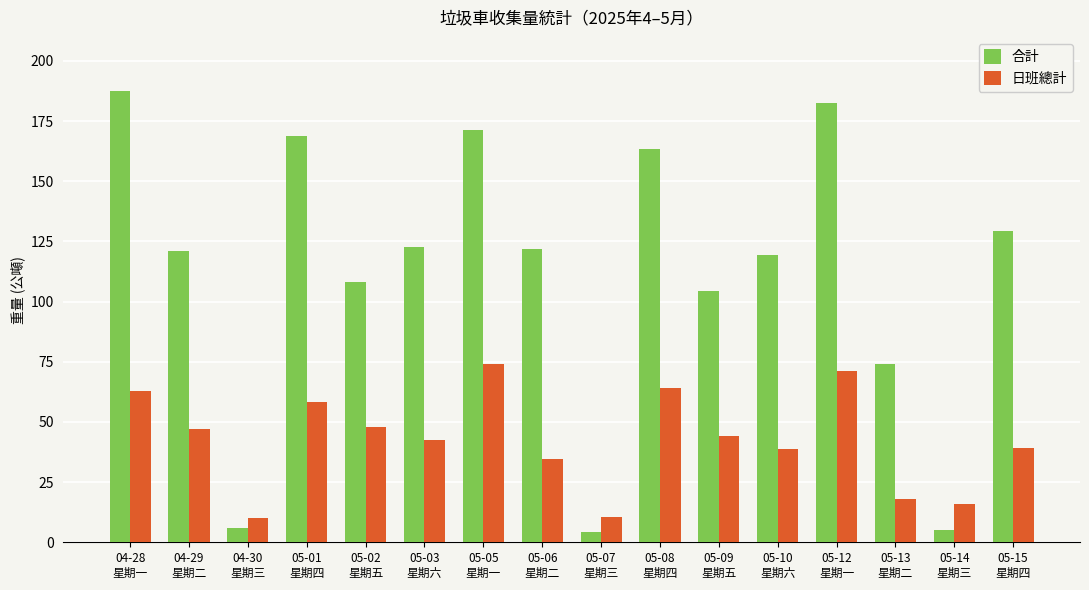

List the series in order of their peak value, highest first.

合計, 日班總計